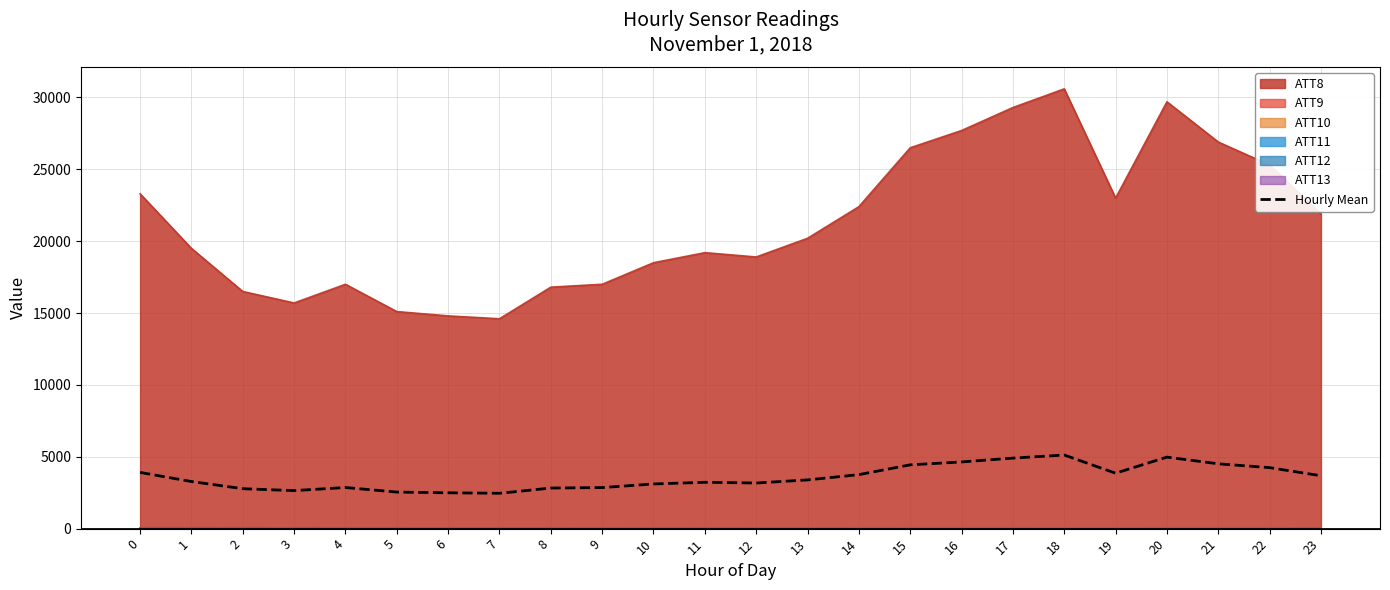

The value at 15 is 4435.6. True or false?

True